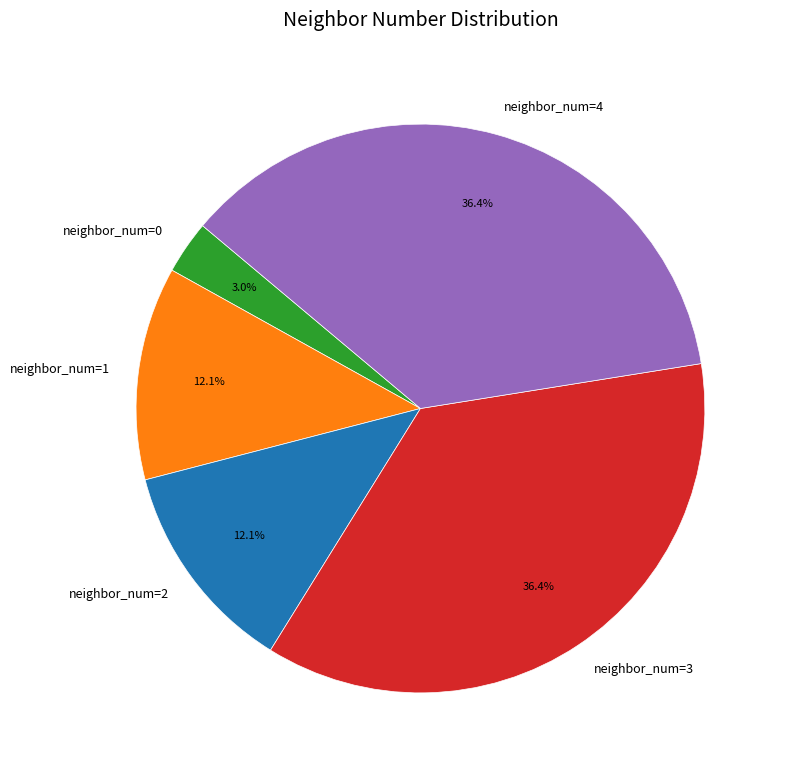

Count the number of slices in the pie.

5